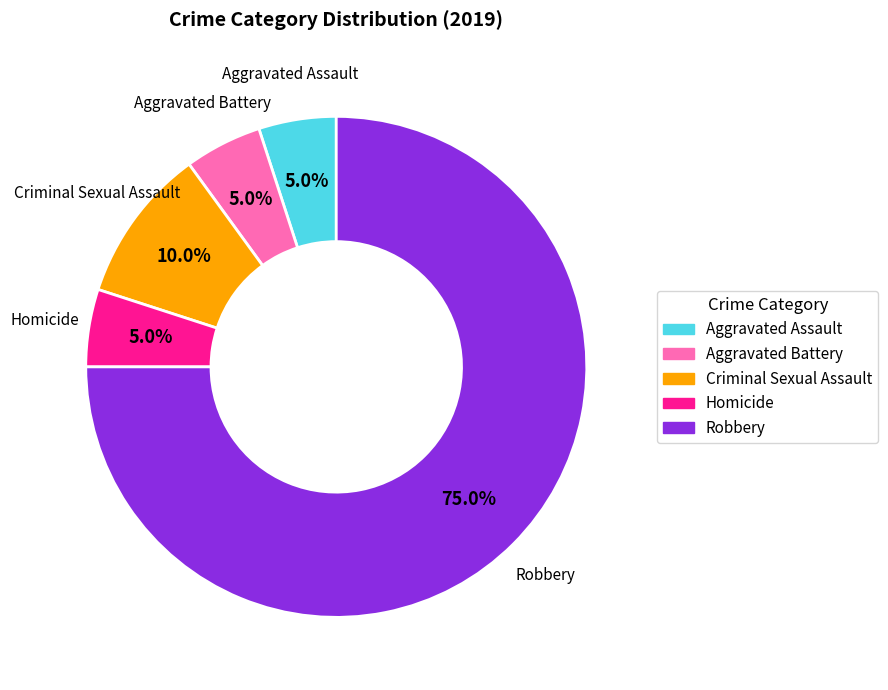

What is the ratio of the value at Robbery to the value at Homicide?

15.0